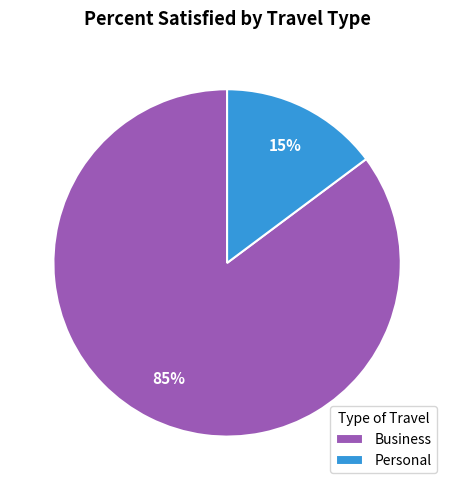

Is there a majority slice in this chart?

Yes